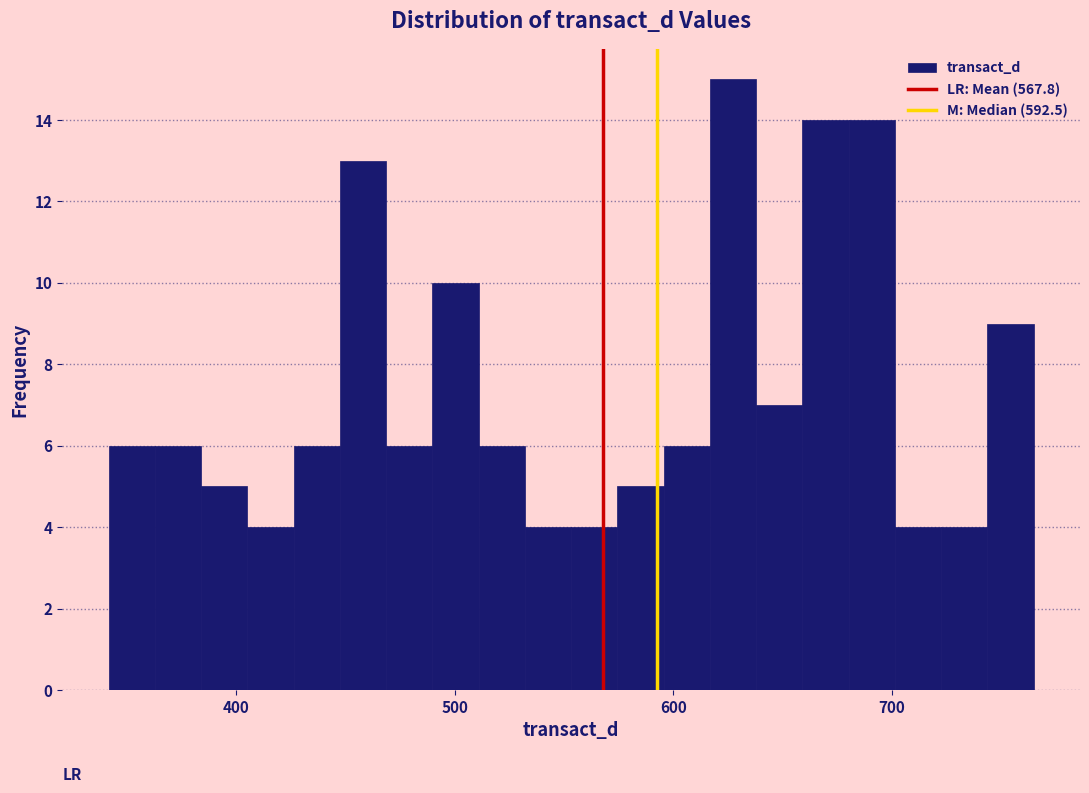

Around what value on the x-axis is the tallest bar? Give the approximate position of its centre, as read against the axis.

630